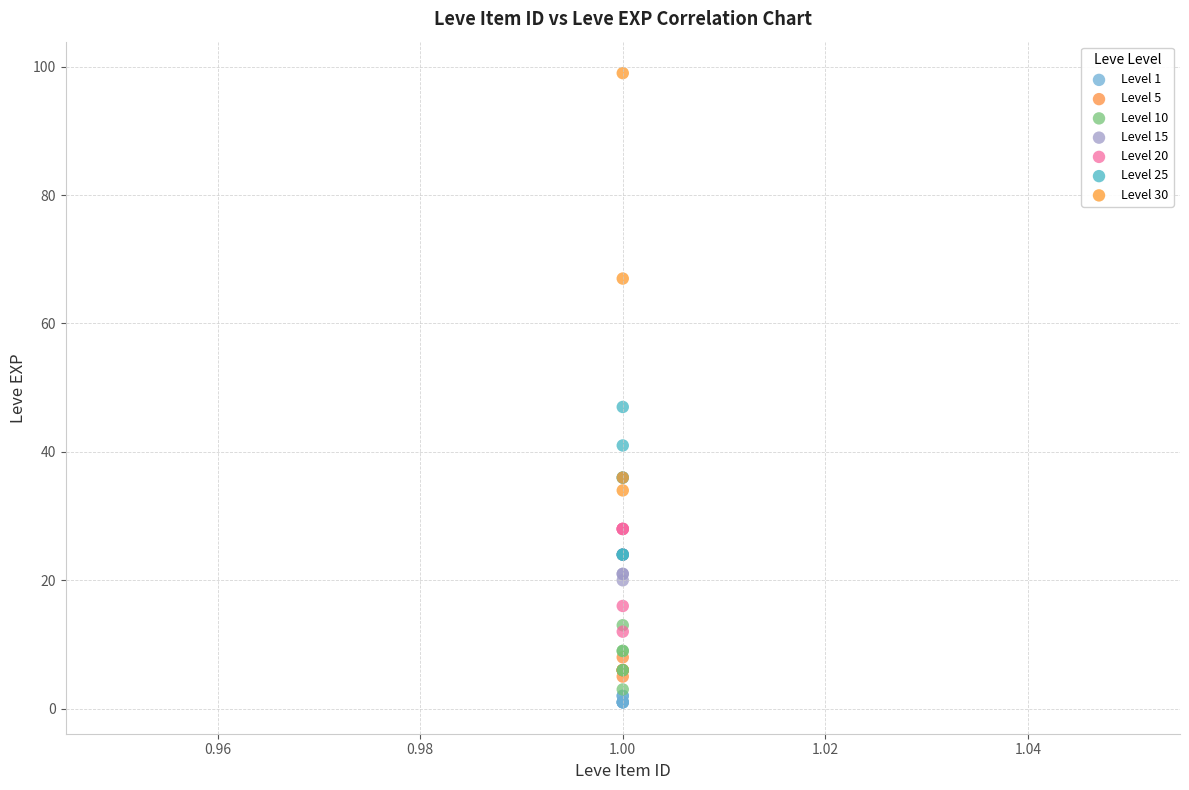

Which series contains the lowest Y value?

Level 1